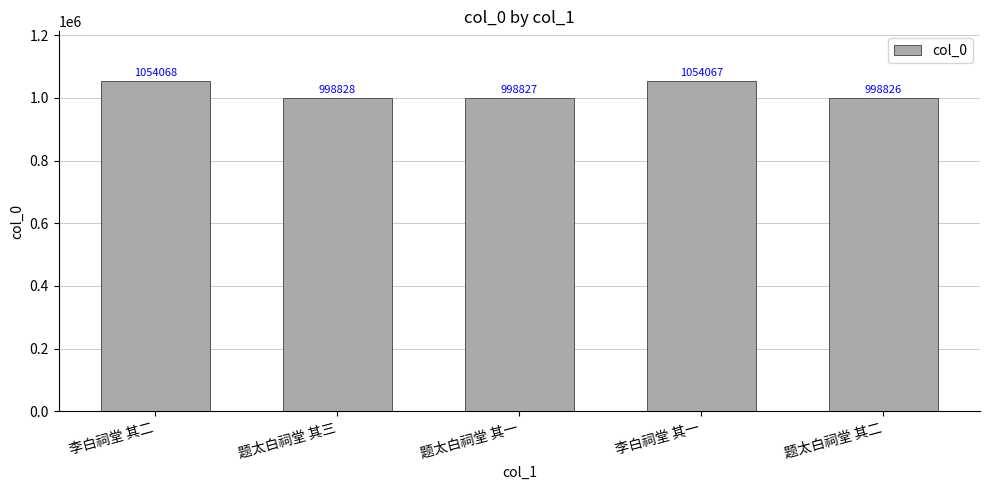

List the labels in order of value, smallest first.

题太白祠堂 其二, 题太白祠堂 其一, 题太白祠堂 其三, 李白祠堂 其一, 李白祠堂 其二